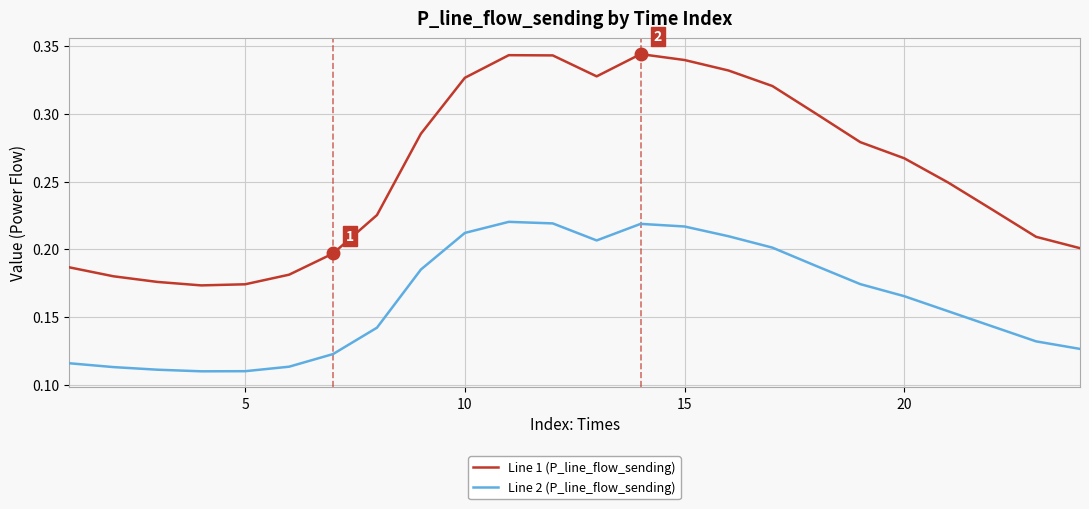

Which series has the largest total across all categories?

Line 1 (P_line_flow_sending)